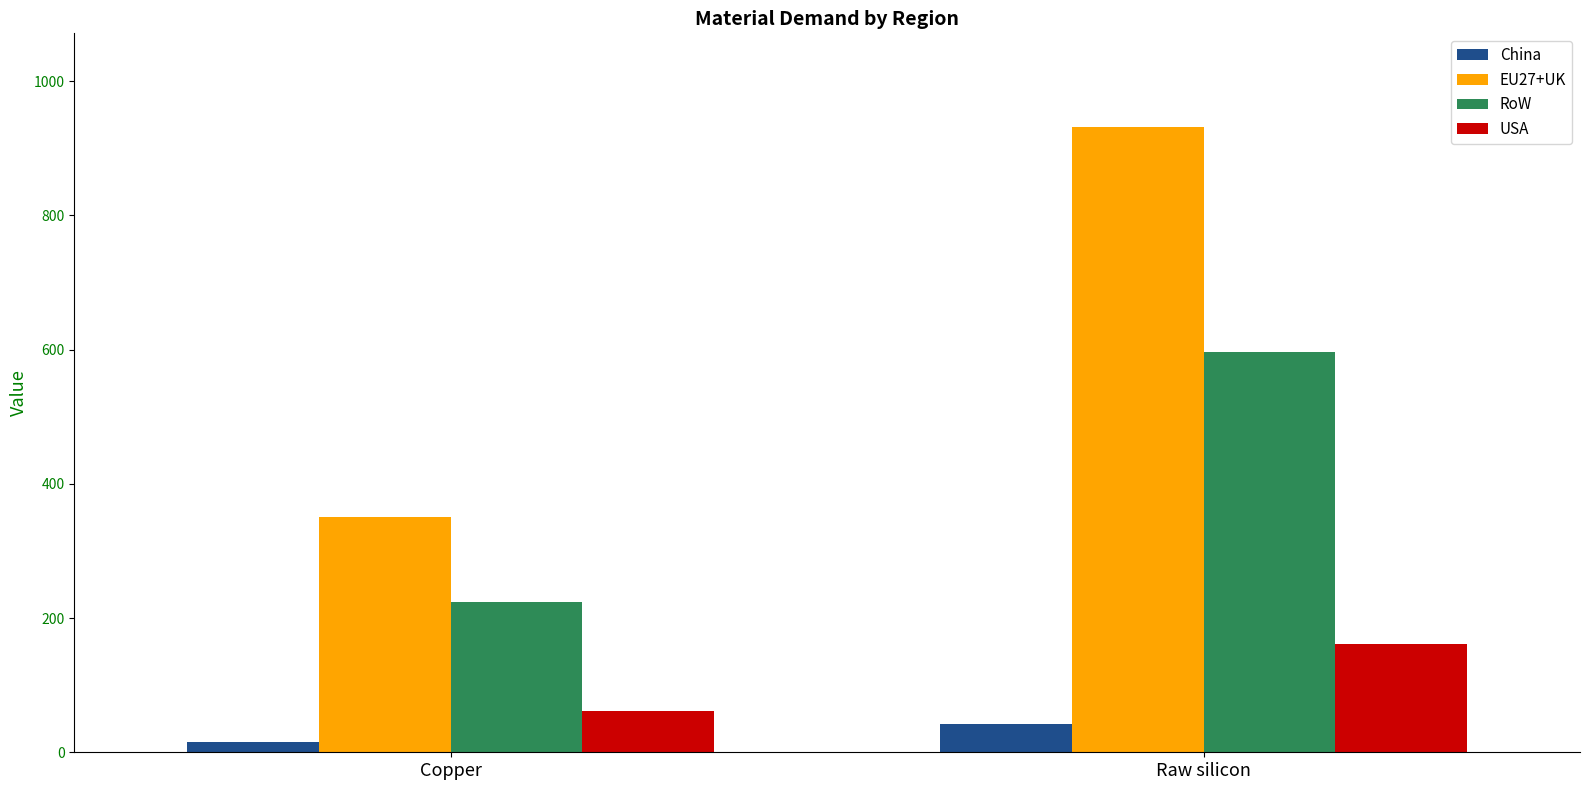

What is the label of the 1st bar from the right?

Raw silicon